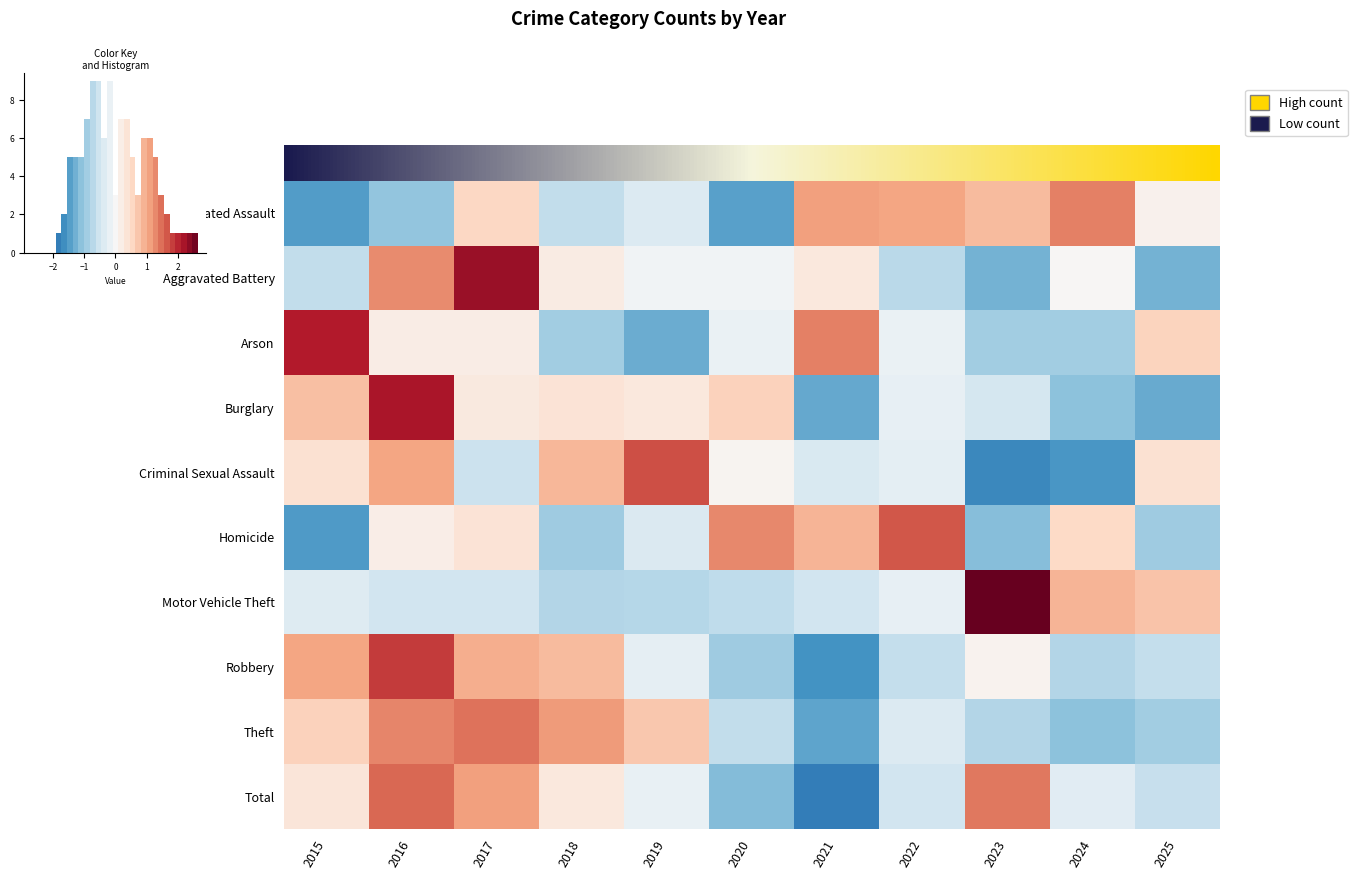

Is the value of Aggravated Battery at 2021 greater than the value of Robbery at 2019?

Yes